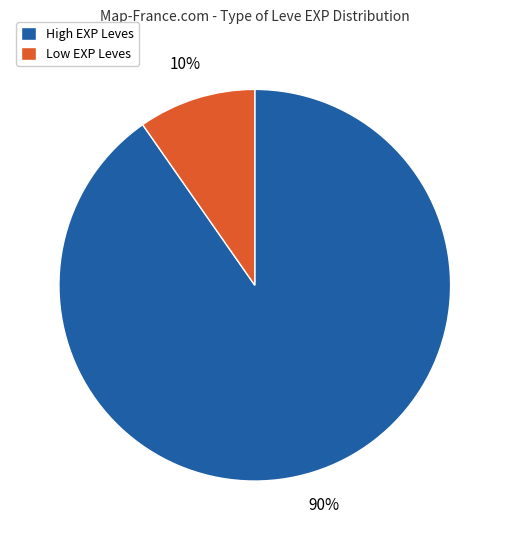

Does any single category account for the majority?

Yes